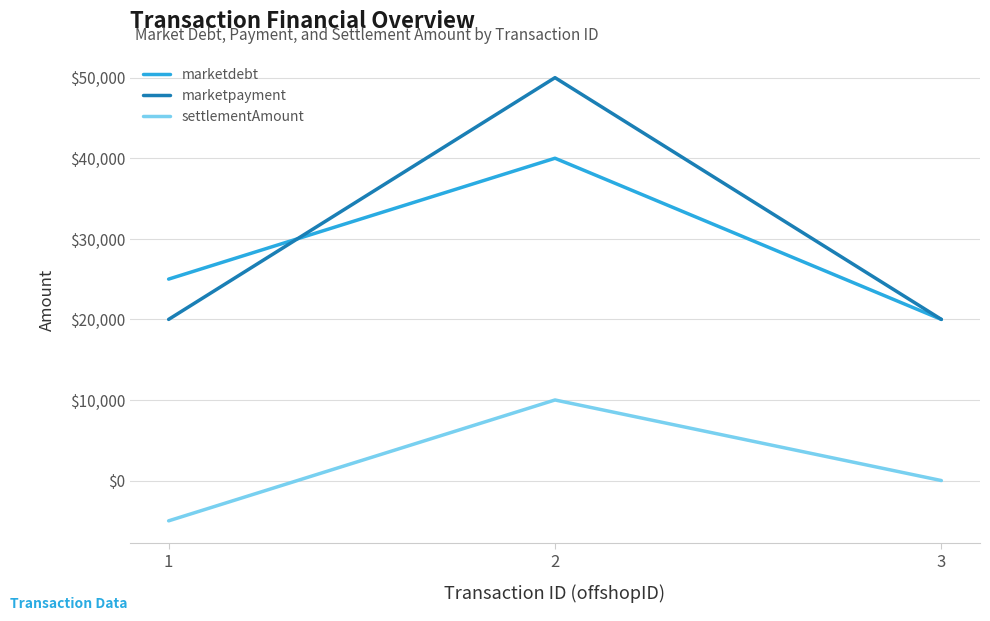

List the series in order of their peak value, lowest first.

settlementAmount, marketdebt, marketpayment